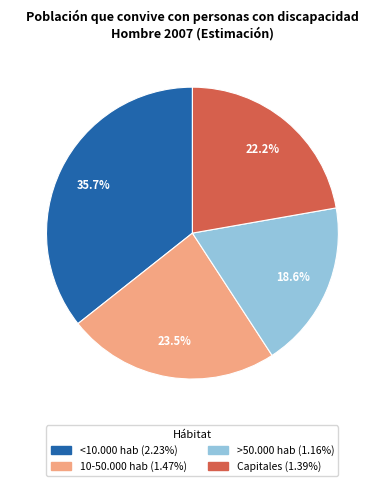

Which category has the biggest portion of the pie?

<10.000 hab